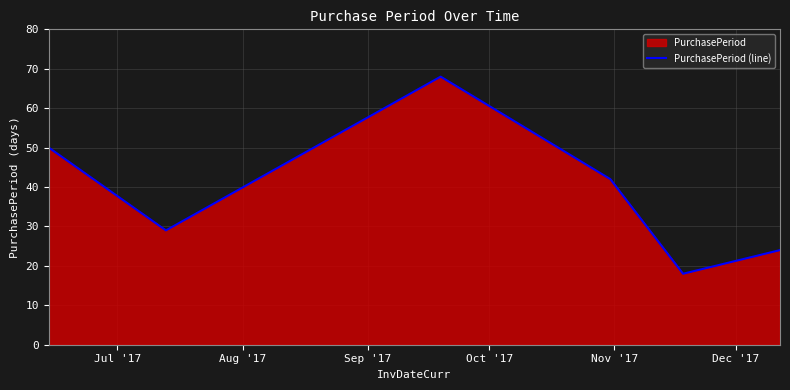

What is the maximum value shown in the chart?

68